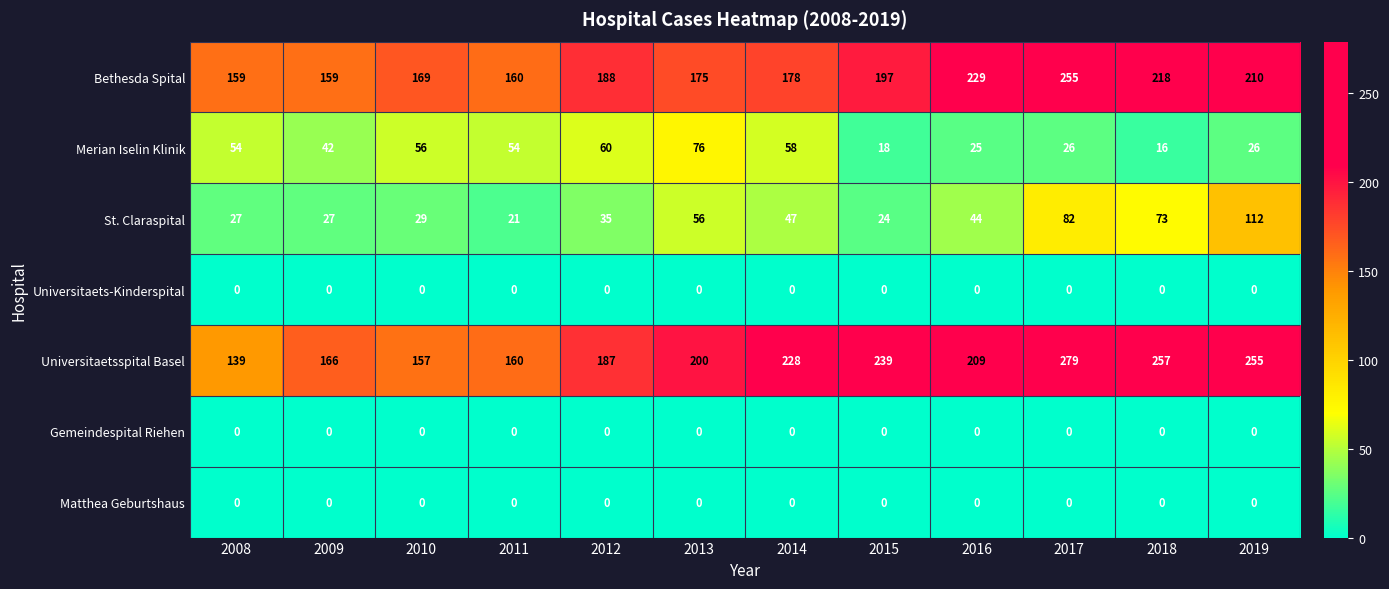

Which series has the widest spread of values?

Universitaetsspital Basel